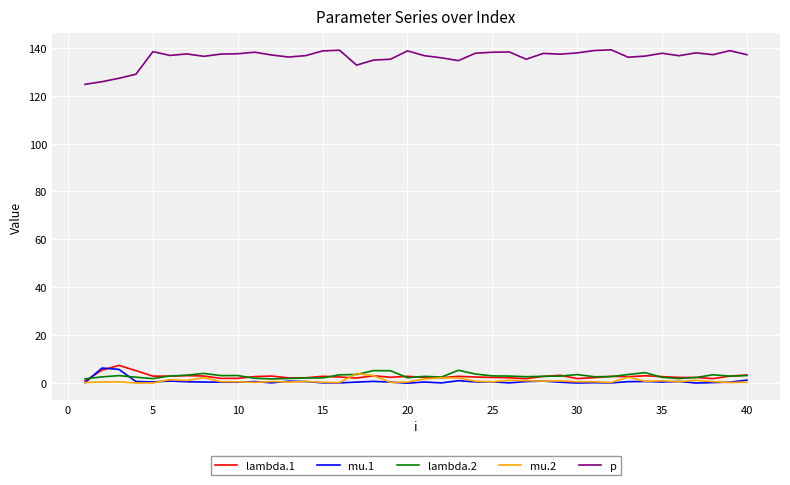

Is this an area chart (filled region under the line)?

No